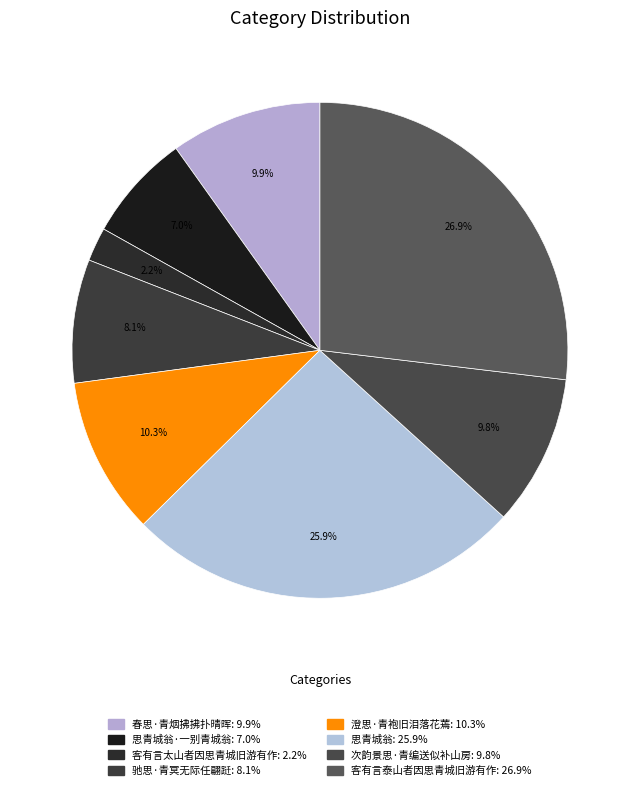

To the nearest percent, what is the difference between the largest and smallest slice percentages?

25%